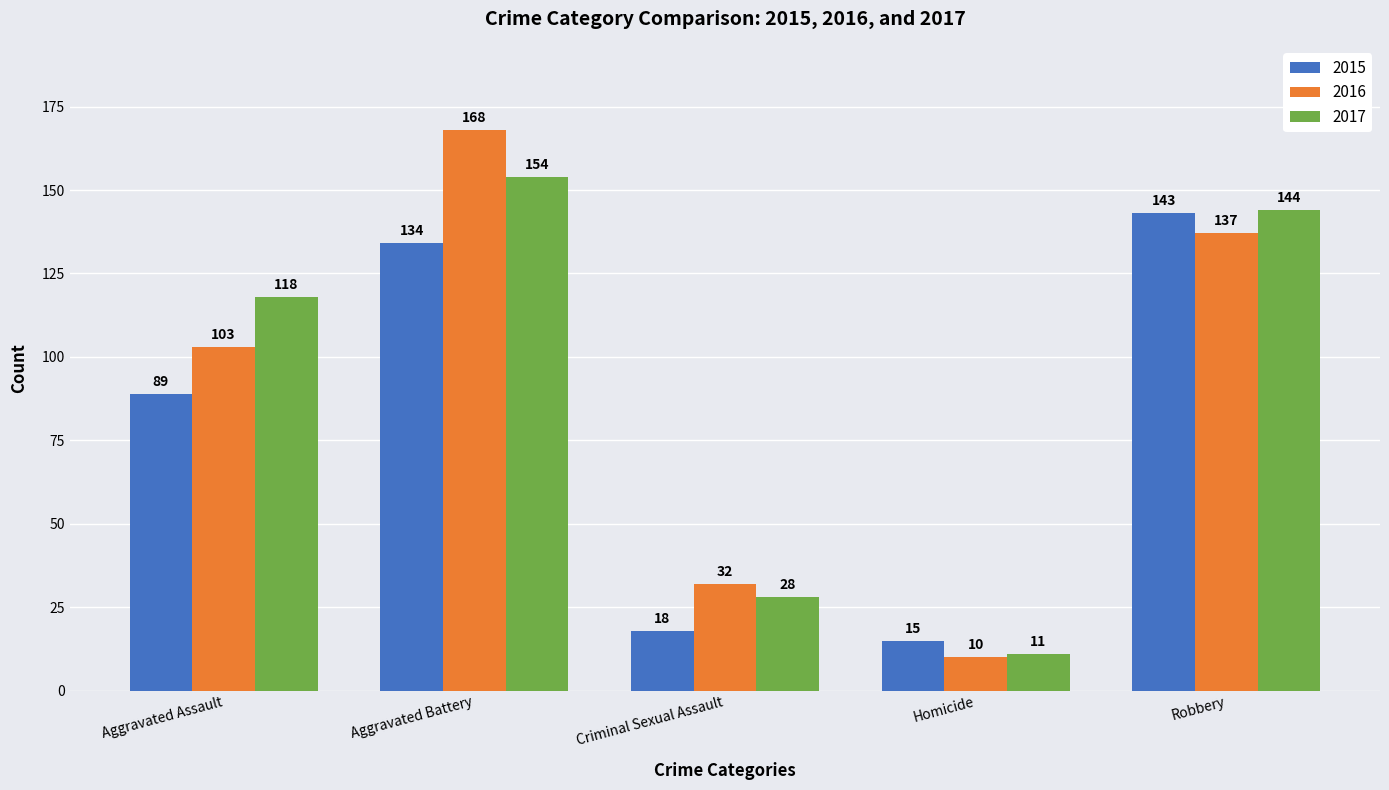

What value does the 2016 series have at Robbery, to the nearest 10?

140